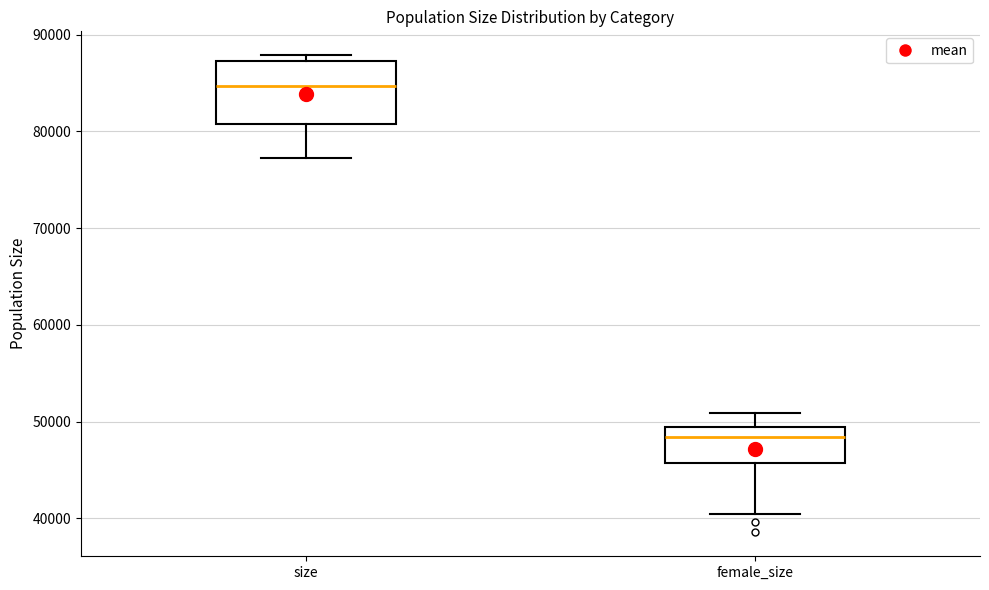

Reading left to right, read every box against the y-axis: the position of its median line, the range the box covers, and the ends of its whiskers. The values are not printed on the chart, so give them approximately, as read against the axis.

size: median 85000, box 81000 to 87000, whiskers 77000 to 88000
female_size: median 48000, box 46000 to 49000, whiskers 40000 to 51000